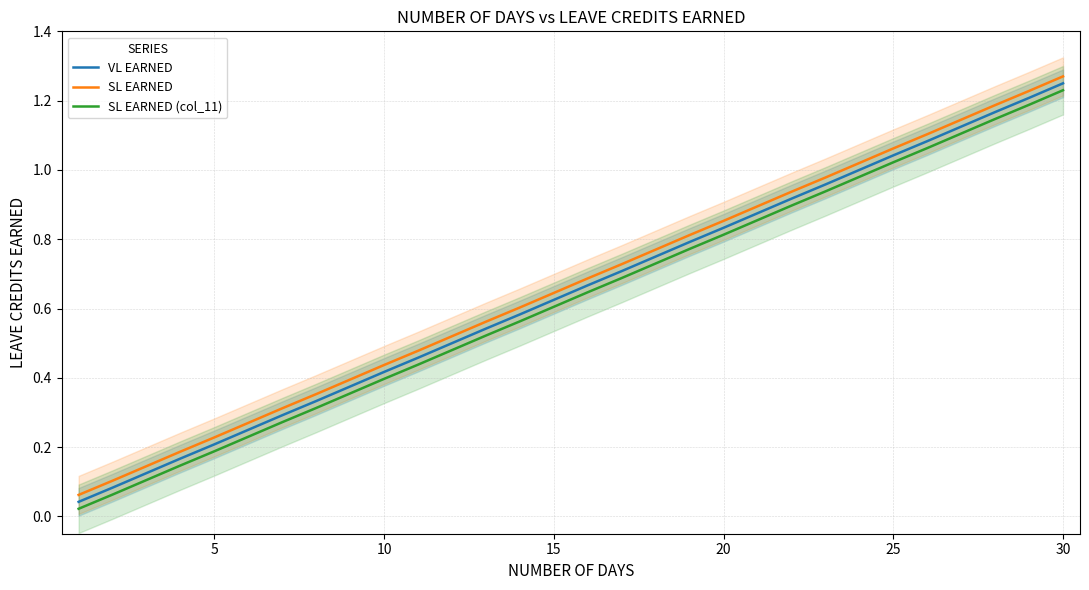

What is the approximate value of SL EARNED (col_11) at 22?

0.9